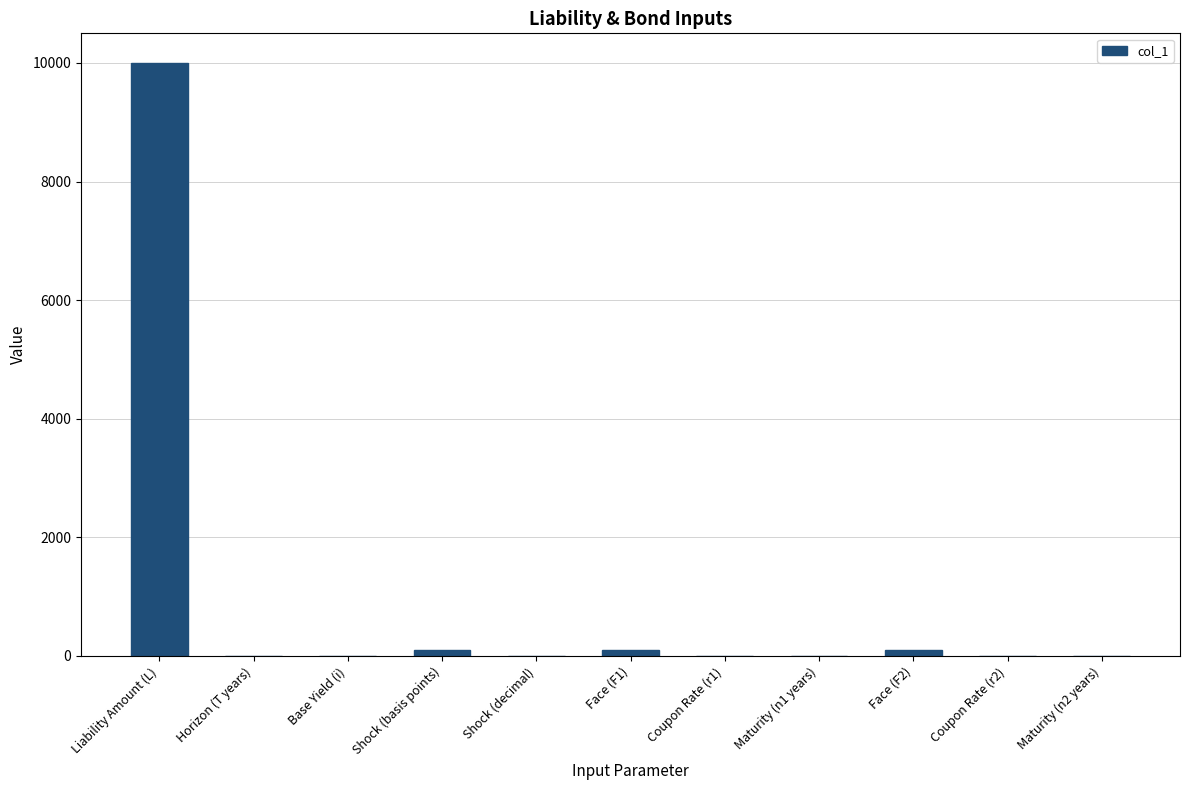

Is it true that the value at Shock (decimal) is 0.0?

True